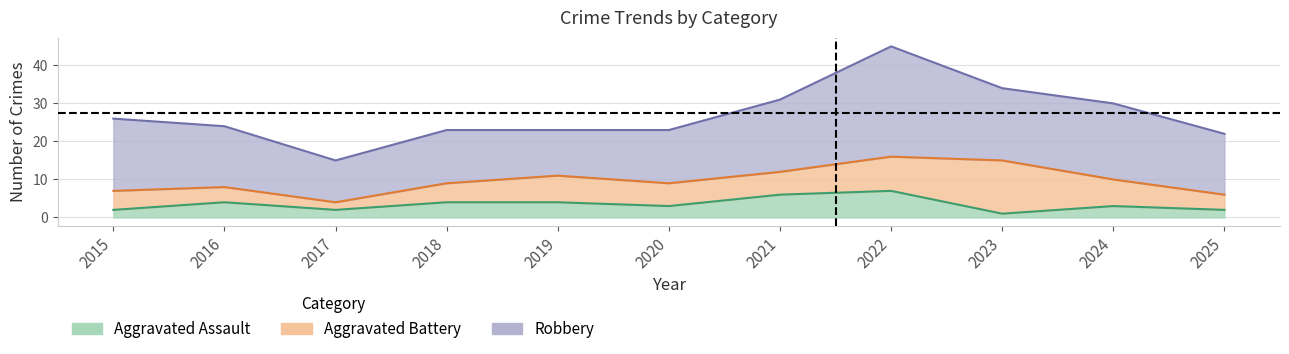

True or false: Total and Aggravated Assault intersect in this chart.

False